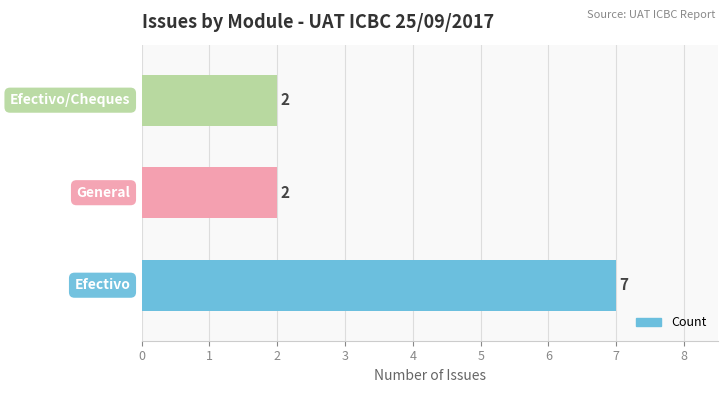

How many bars are there in total?

3